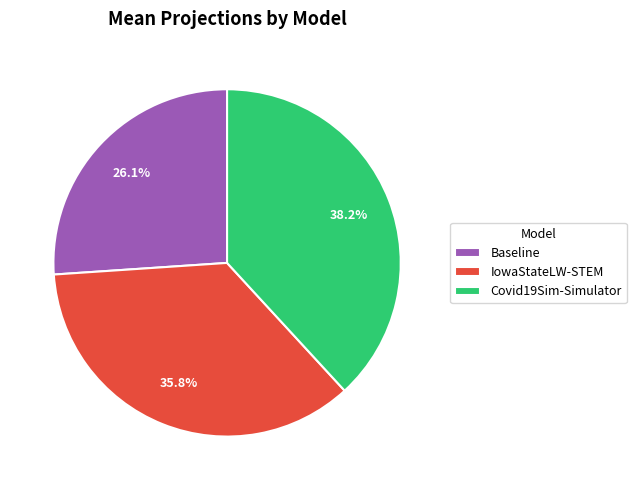

To the nearest percent, what portion does IowaStateLW-STEM represent?

36%